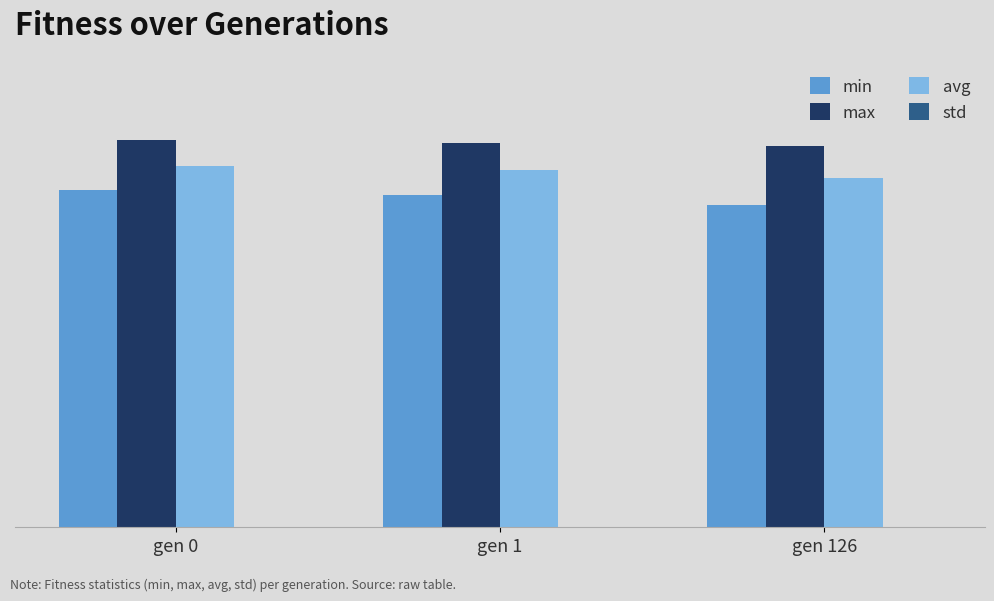

What is the value of the min bar at the 2nd from the left?

185.7